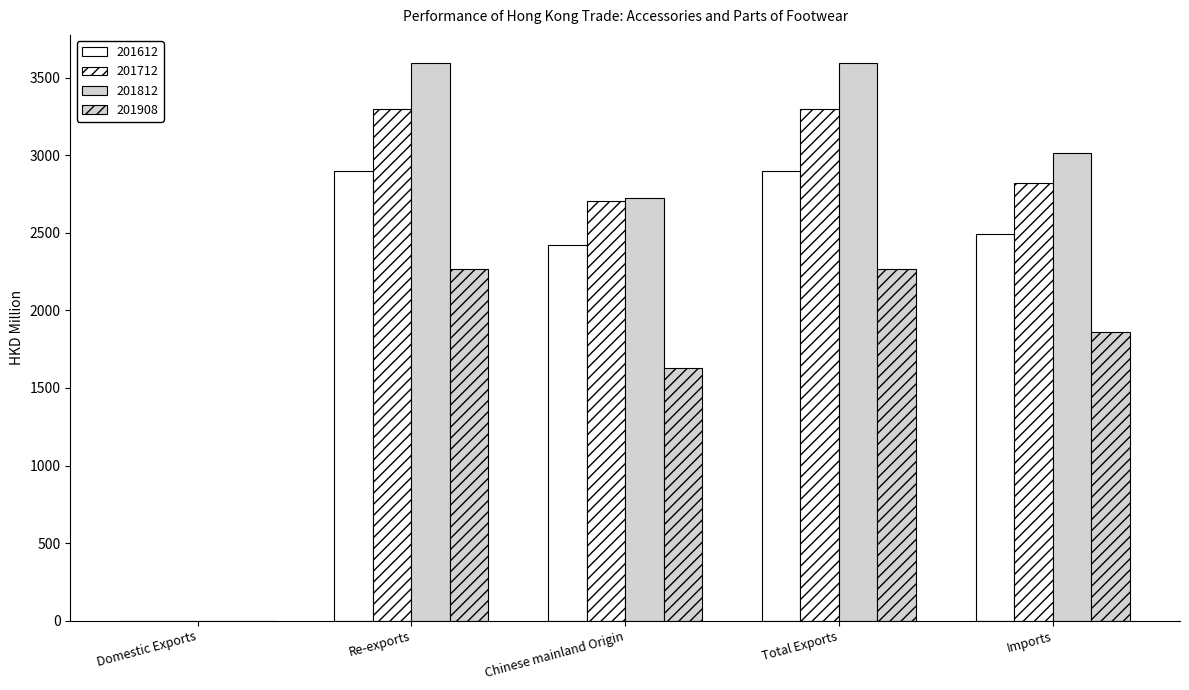

Which series has the largest total across all categories?

201812